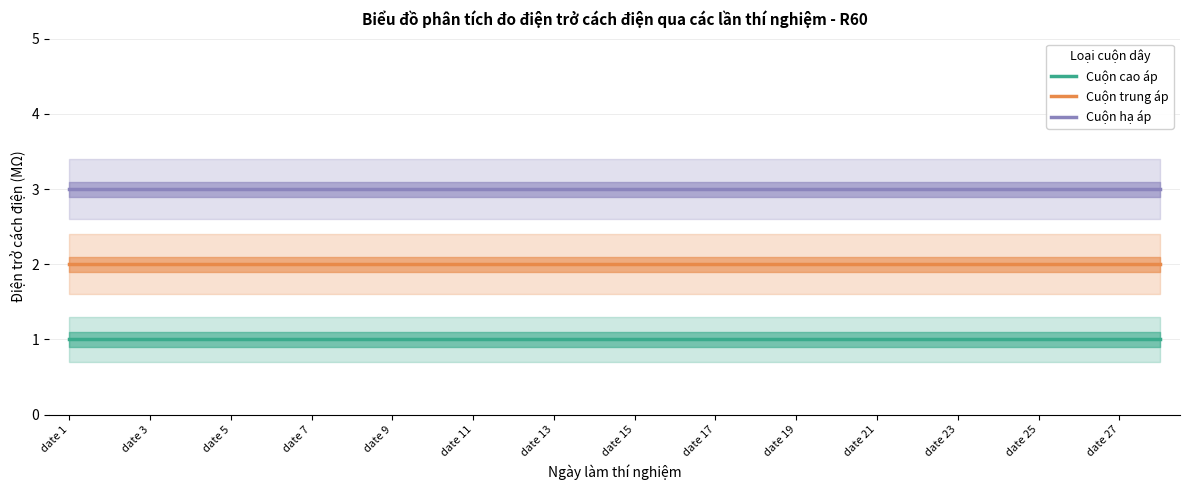

True or false: Cuộn hạ áp and Cuộn cao áp intersect in this chart.

False